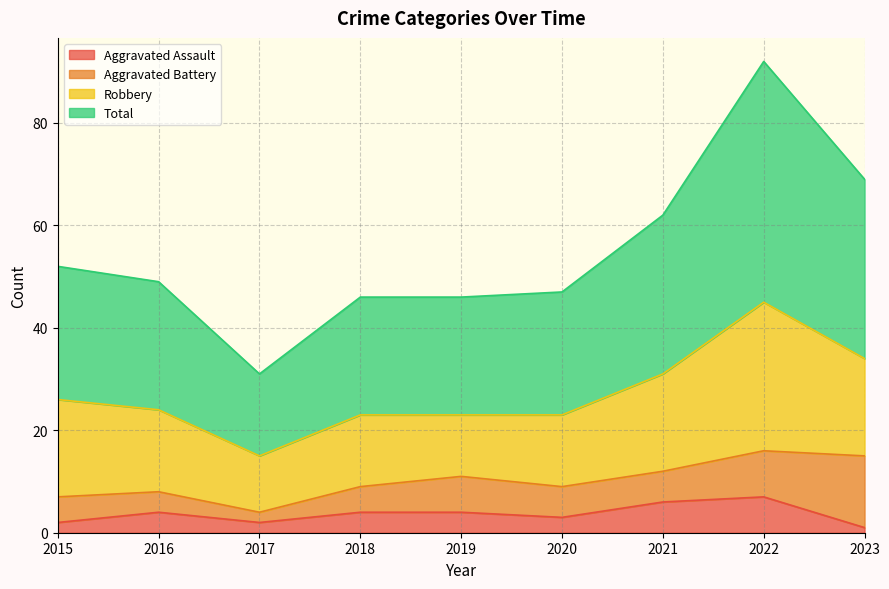

What is the maximum value for Aggravated Assault?

7